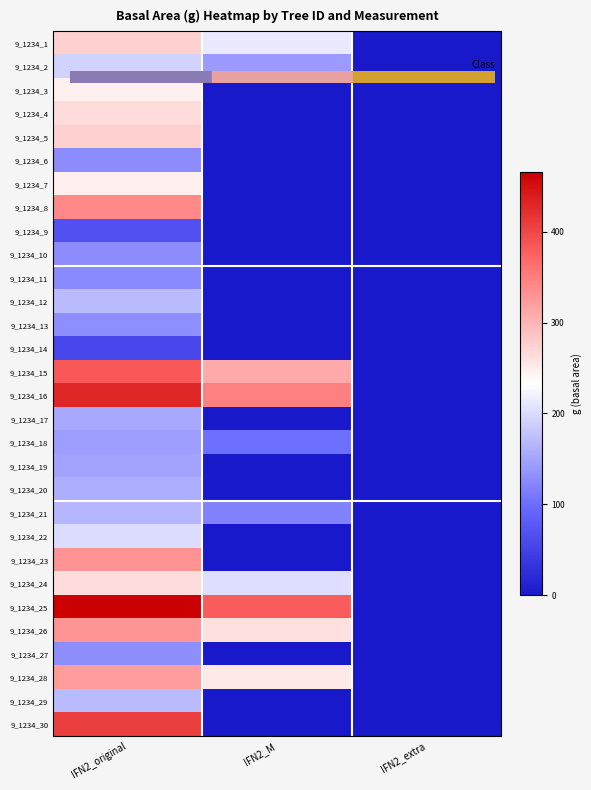

Reading left to right, extract all data points from this chart.

9_1234_1: IFN2_original=275.7	IFN2_M=212.8	IFN2_extra=0.0
9_1234_2: IFN2_original=191.7	IFN2_M=140.6	IFN2_extra=0.0
9_1234_3: IFN2_original=246.1	IFN2_M=0.0	IFN2_extra=0.0
9_1234_4: IFN2_original=263.6	IFN2_M=0.0	IFN2_extra=0.0
9_1234_5: IFN2_original=275.5	IFN2_M=0.0	IFN2_extra=0.0
9_1234_6: IFN2_original=127.7	IFN2_M=0.0	IFN2_extra=0.0
9_1234_7: IFN2_original=248.9	IFN2_M=0.0	IFN2_extra=0.0
9_1234_8: IFN2_original=340.1	IFN2_M=0.0	IFN2_extra=0.0
9_1234_9: IFN2_original=67.9	IFN2_M=0.0	IFN2_extra=0.0
9_1234_10: IFN2_original=127.7	IFN2_M=0.0	IFN2_extra=0.0
9_1234_11: IFN2_original=126.7	IFN2_M=0.0	IFN2_extra=0.0
9_1234_12: IFN2_original=170.9	IFN2_M=0.0	IFN2_extra=0.0
9_1234_13: IFN2_original=130.7	IFN2_M=0.0	IFN2_extra=0.0
9_1234_14: IFN2_original=54.8	IFN2_M=0.0	IFN2_extra=0.0
9_1234_15: IFN2_original=385.2	IFN2_M=309.2	IFN2_extra=0.0
9_1234_16: IFN2_original=429.1	IFN2_M=348.2	IFN2_extra=0.0
9_1234_17: IFN2_original=152.8	IFN2_M=0.0	IFN2_extra=0.0
9_1234_18: IFN2_original=144.4	IFN2_M=101.1	IFN2_extra=0.0
9_1234_19: IFN2_original=149.6	IFN2_M=0.0	IFN2_extra=0.0
9_1234_20: IFN2_original=159.5	IFN2_M=0.0	IFN2_extra=0.0
9_1234_21: IFN2_original=166.0	IFN2_M=119.0	IFN2_extra=0.0
9_1234_22: IFN2_original=201.1	IFN2_M=0.0	IFN2_extra=0.0
9_1234_23: IFN2_original=331.7	IFN2_M=0.0	IFN2_extra=0.0
9_1234_24: IFN2_original=264.4	IFN2_M=202.8	IFN2_extra=0.0
9_1234_25: IFN2_original=465.4	IFN2_M=380.7	IFN2_extra=0.0
9_1234_26: IFN2_original=330.7	IFN2_M=261.0	IFN2_extra=0.0
9_1234_27: IFN2_original=130.7	IFN2_M=0.0	IFN2_extra=0.0
9_1234_28: IFN2_original=322.2	IFN2_M=253.7	IFN2_extra=0.0
9_1234_29: IFN2_original=170.9	IFN2_M=0.0	IFN2_extra=0.0
9_1234_30: IFN2_original=408.6	IFN2_M=0.0	IFN2_extra=0.0